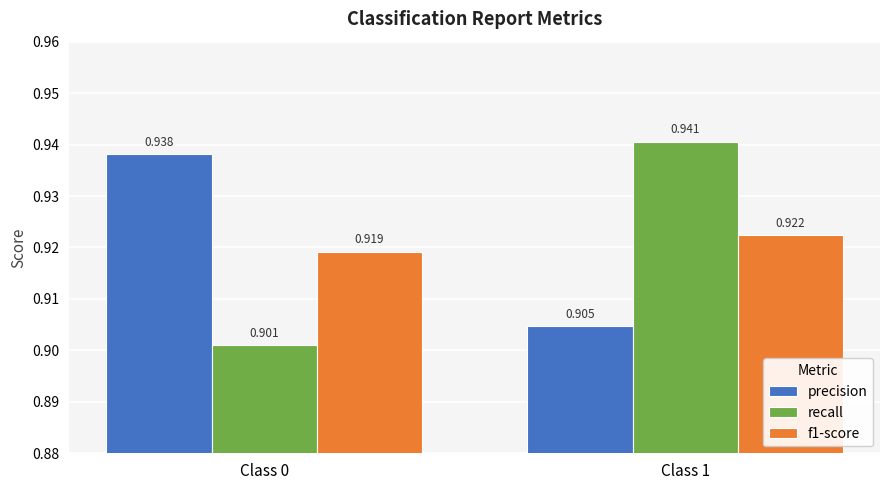

Is the value of precision at Class 1 greater than the value of recall at Class 0?

Yes